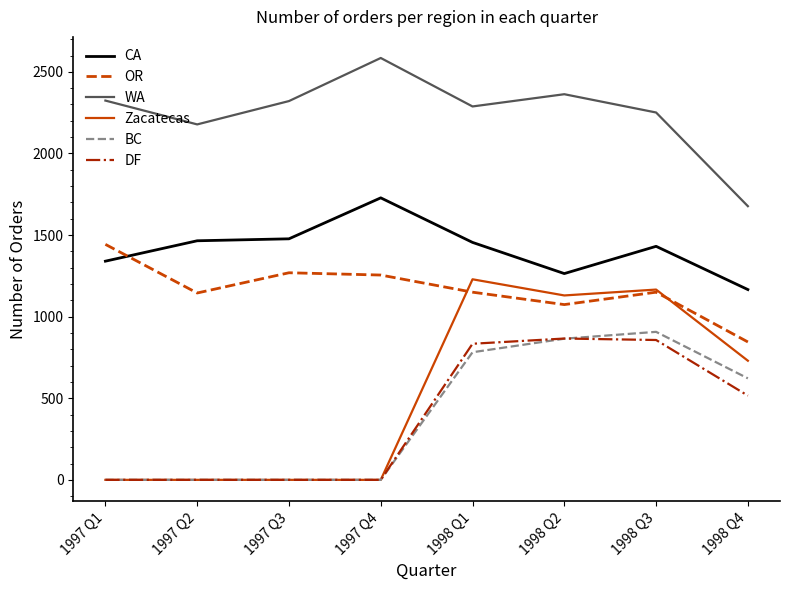

Between 1997 Q4 and 1998 Q3, which series saw the biggest shift?

Zacatecas